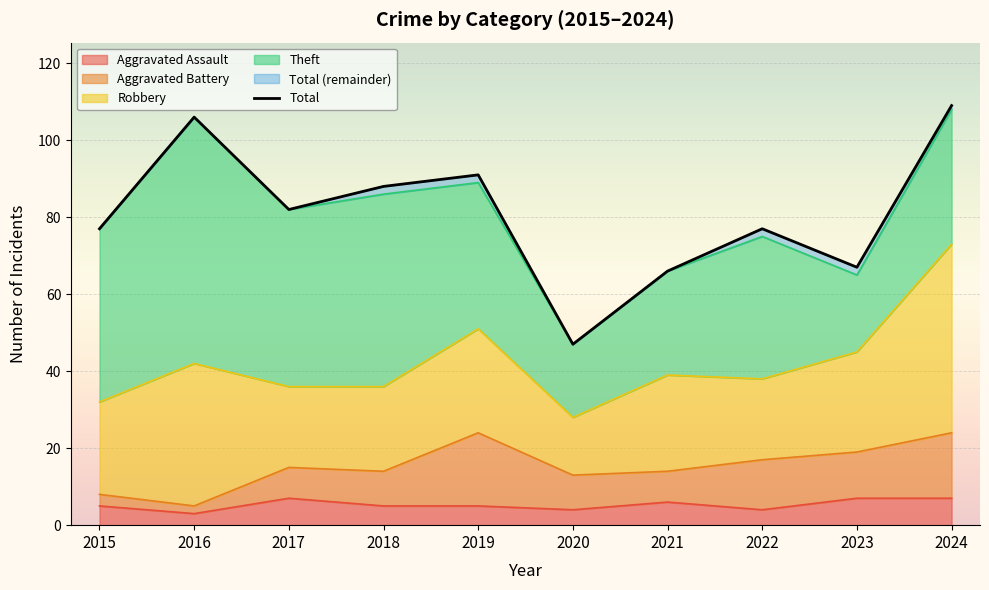

Reading right to left, list all the values displayed in this chart.

Aggravated Assault: 2024=7	2023=7	2022=4	2021=6	2020=4	2019=5	2018=5	2017=7	2016=3	2015=5
Aggravated Battery: 2024=17	2023=12	2022=13	2021=8	2020=9	2019=19	2018=9	2017=8	2016=2	2015=3
Robbery: 2024=49	2023=26	2022=21	2021=25	2020=15	2019=27	2018=22	2017=21	2016=37	2015=24
Theft: 2024=35	2023=20	2022=37	2021=27	2020=19	2019=38	2018=50	2017=46	2016=64	2015=45
Total: 2024=109	2023=67	2022=77	2021=66	2020=47	2019=91	2018=88	2017=82	2016=106	2015=77